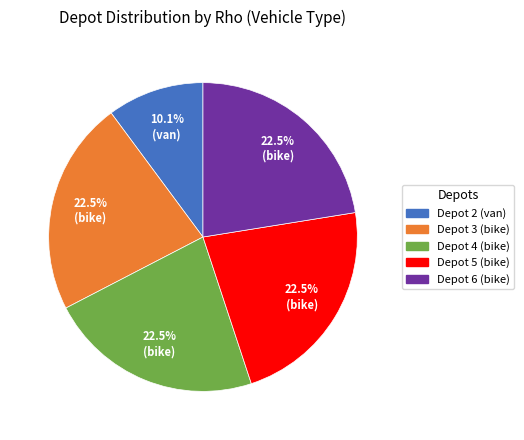

Is there a majority slice in this chart?

No